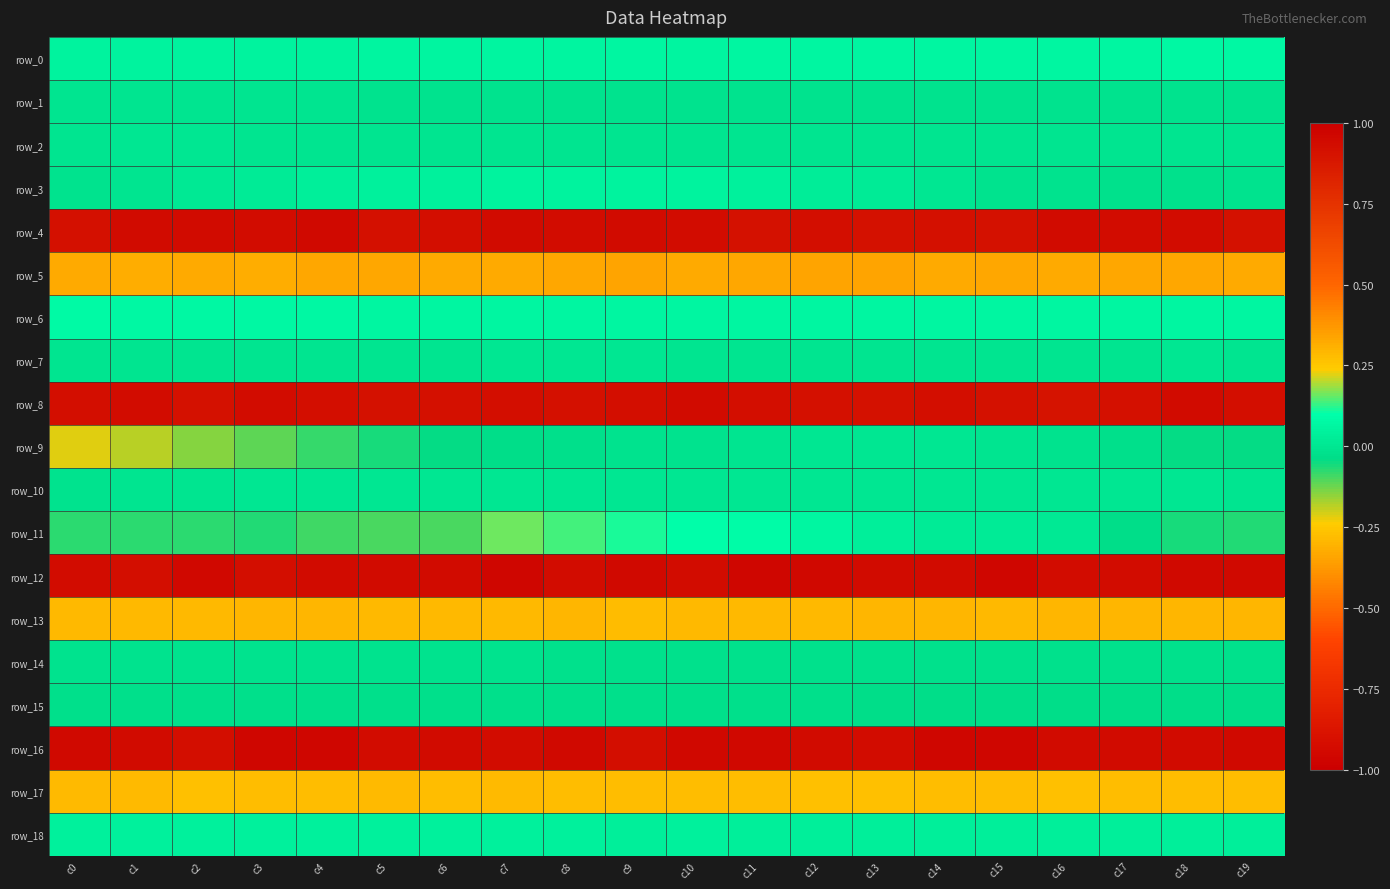

At how many categories does at least one series exceed 0?

20